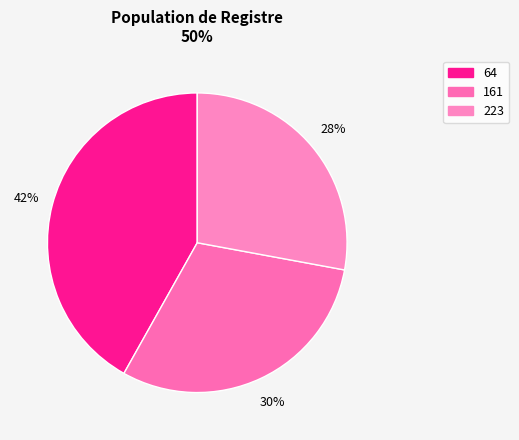

Does 64 represent more than half of the total?

No